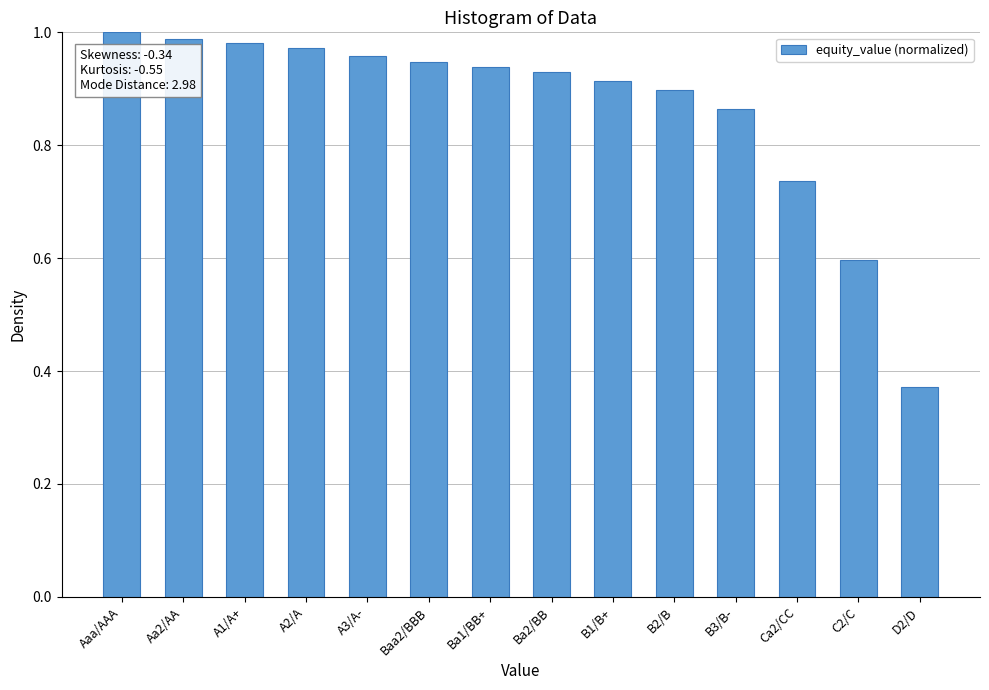

What is the label of the 2nd bar from the right?

C2/C